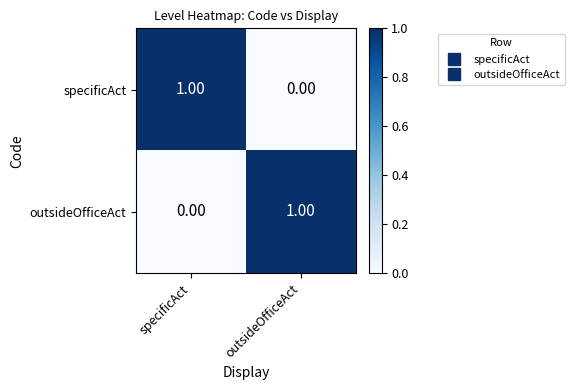

At outsideOfficeAct, list the series in order from largest to smallest.

outsideOfficeAct, specificAct